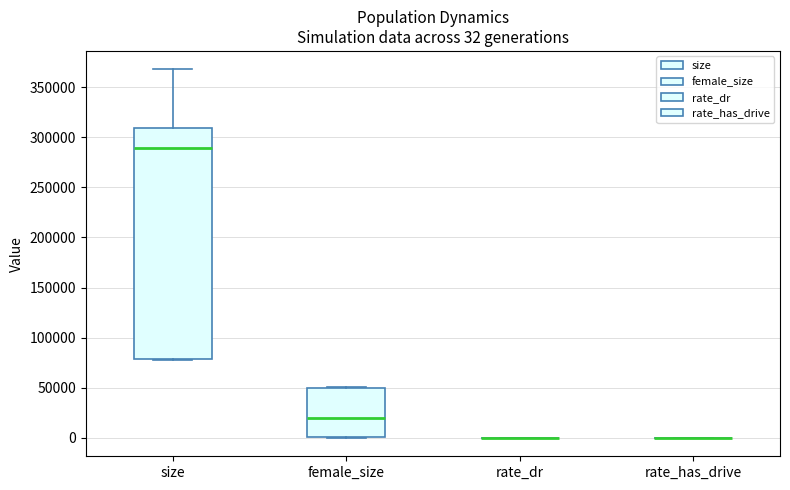

Which box is the tallest, from its lower edge to its upper edge?

size